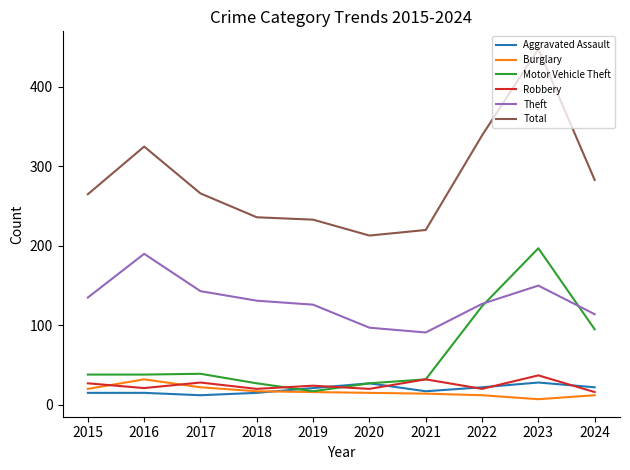

What value does the Motor Vehicle Theft series have at 2022, to the nearest 10?

120